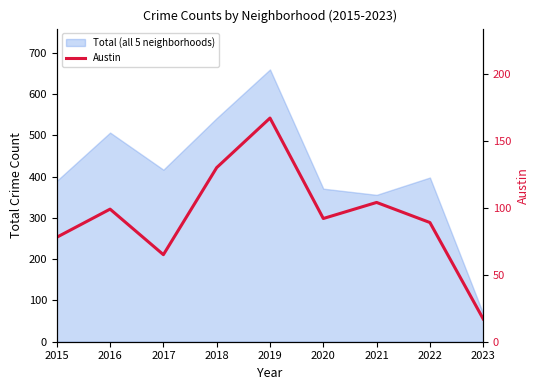

What is the difference between the values at 2020 and 2023?

75